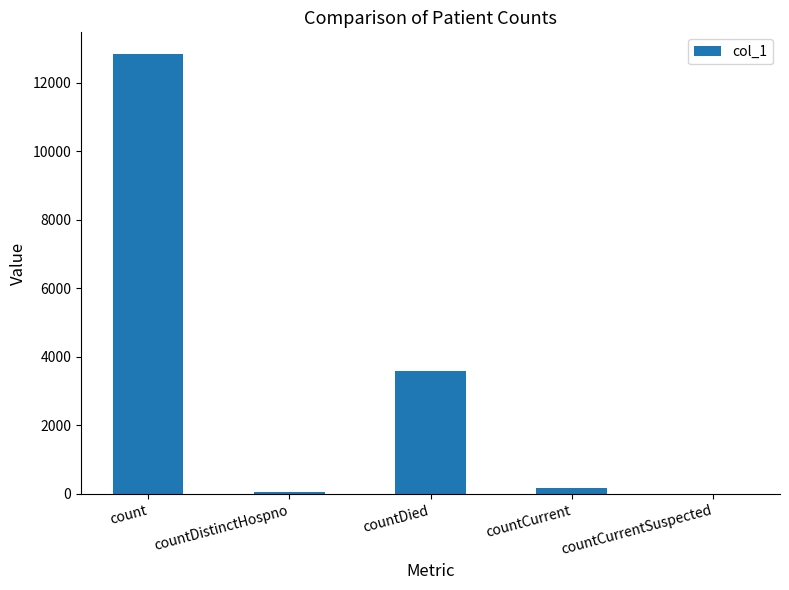

At which label is the value closest to 6411?

countDied